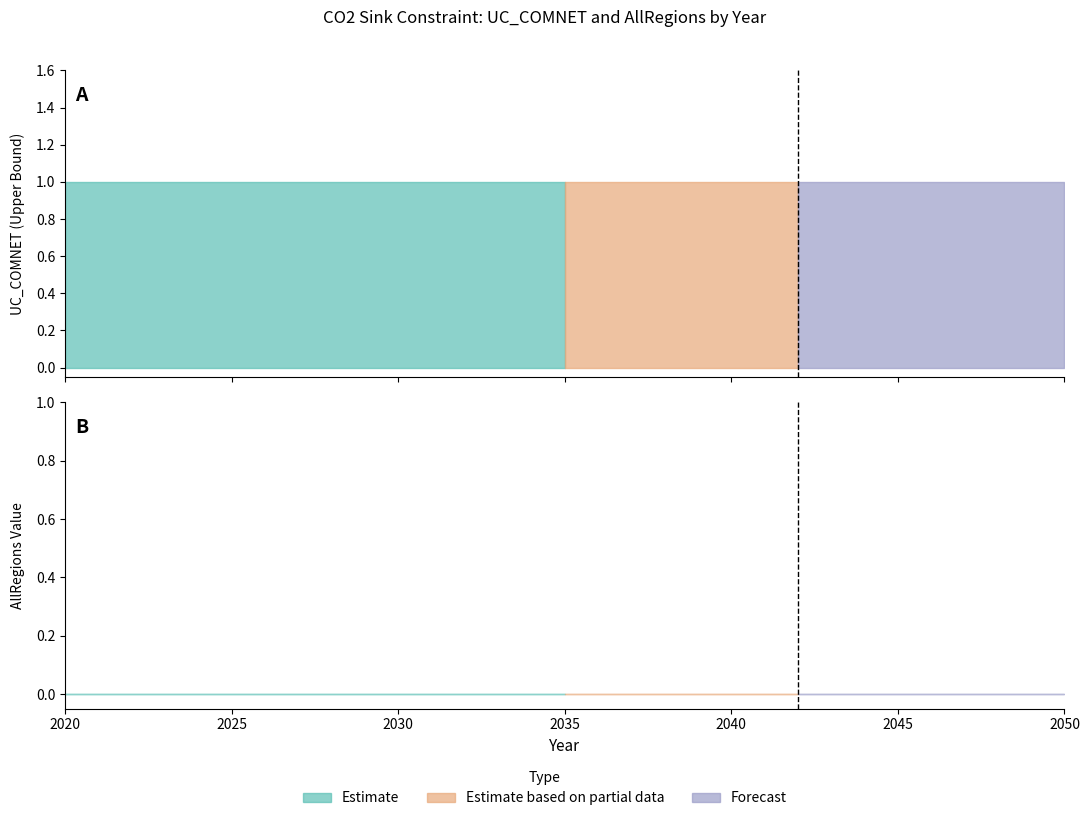

At which label does AllRegions reach its peak?

2020